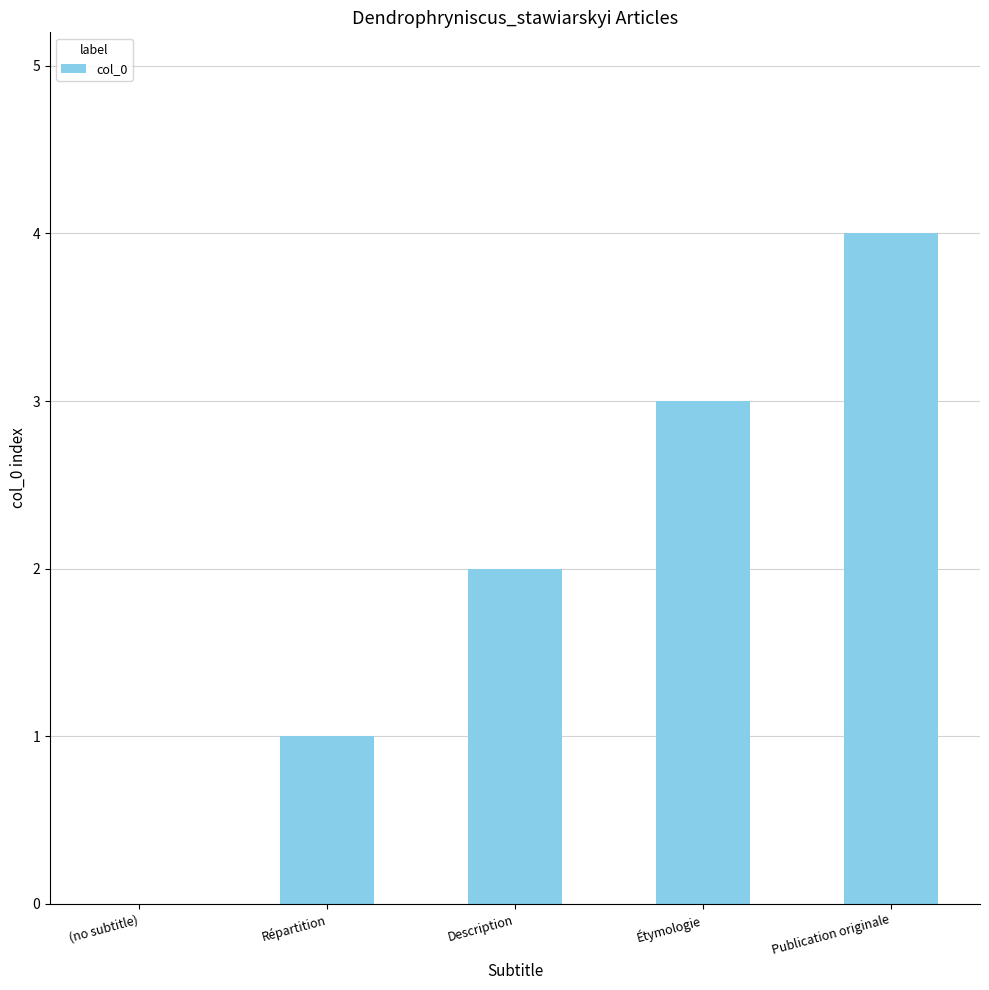

What is the average value?

2